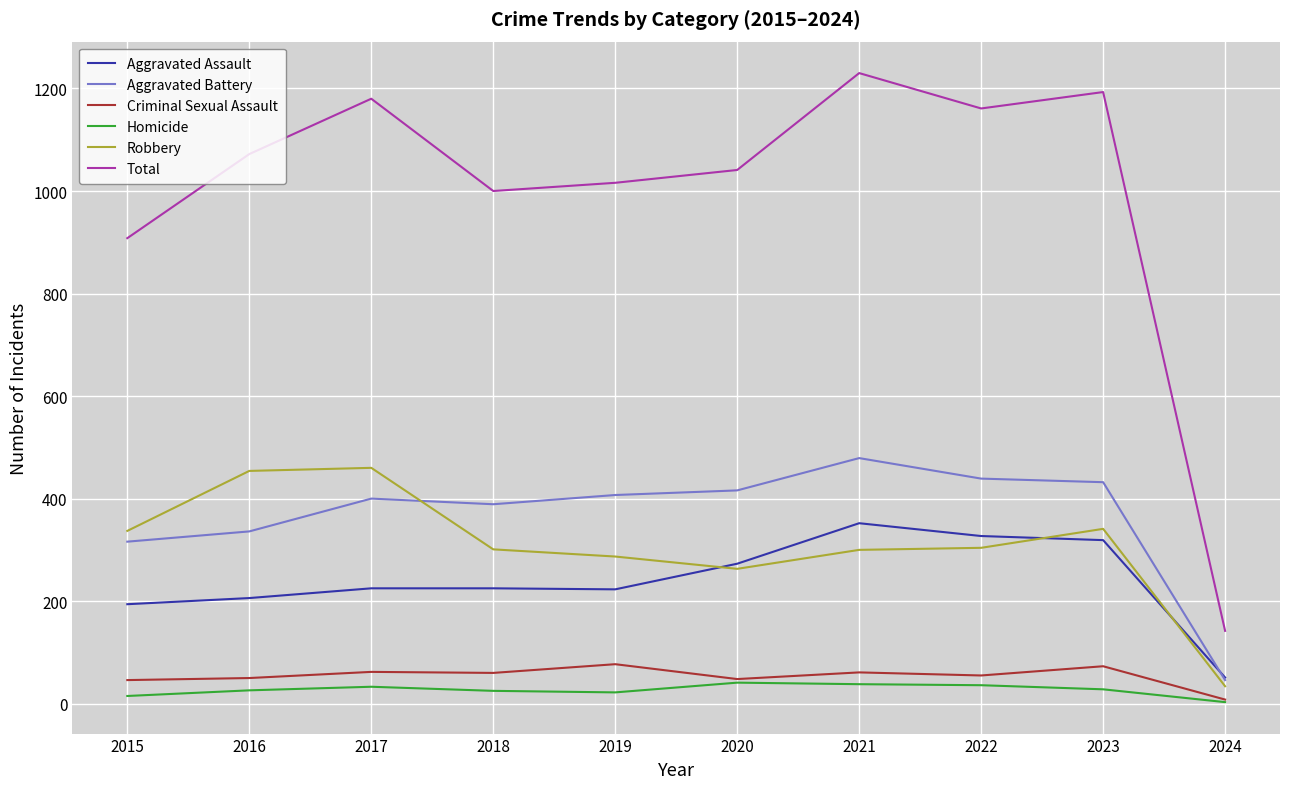

At 2019, list the series in order from largest to smallest.

Total, Aggravated Battery, Robbery, Aggravated Assault, Criminal Sexual Assault, Homicide